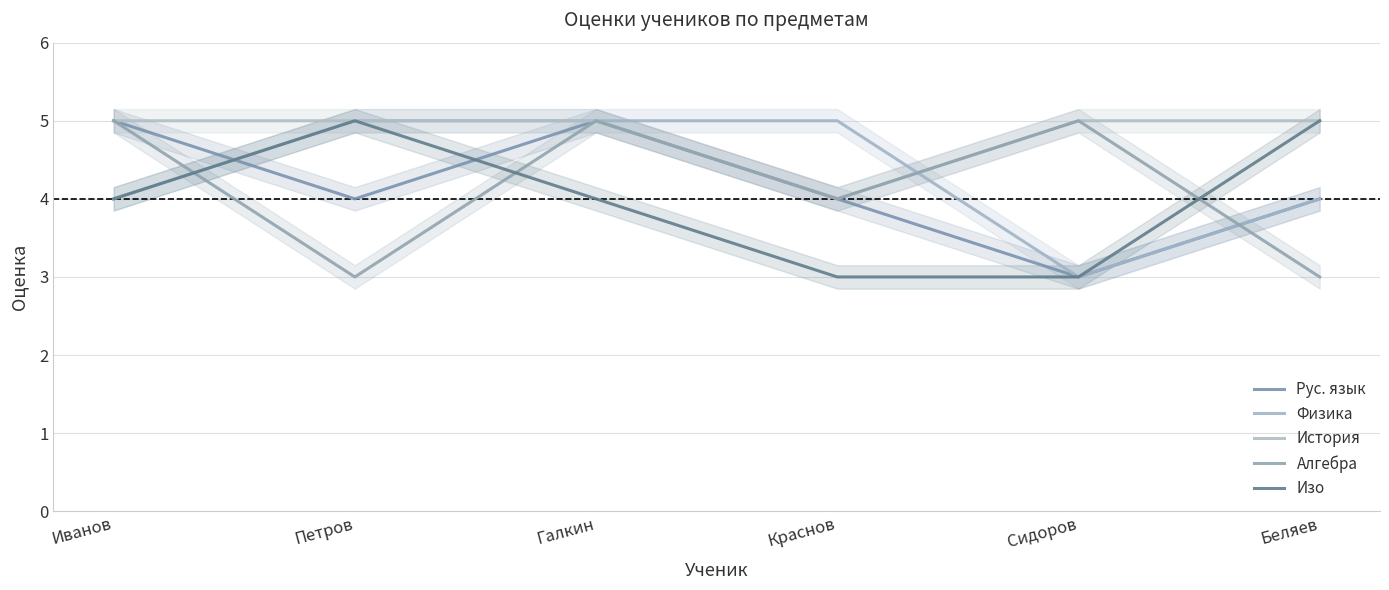

After their last crossing, which series has the higher values: Изо or Алгебра?

Изо